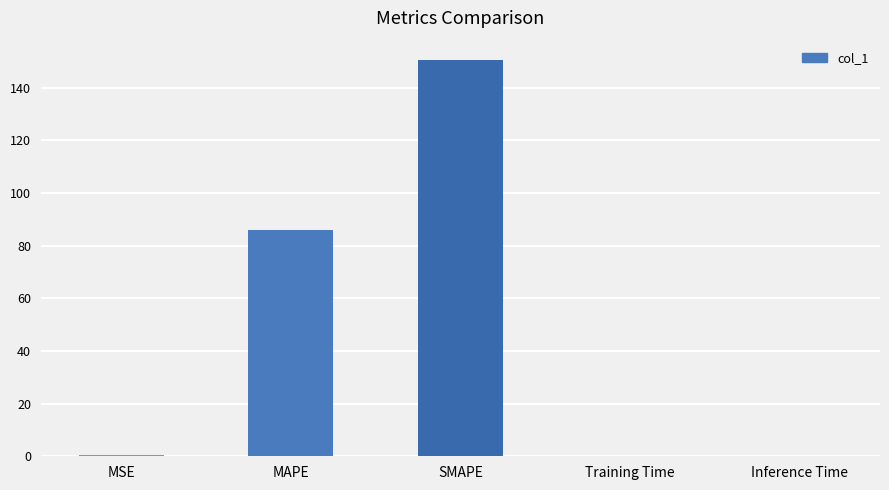

What is the sum of all values?

236.5